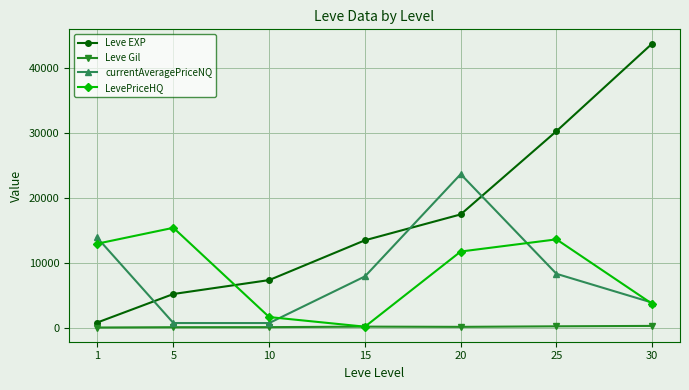

What is the greatest value displayed?

43730.0